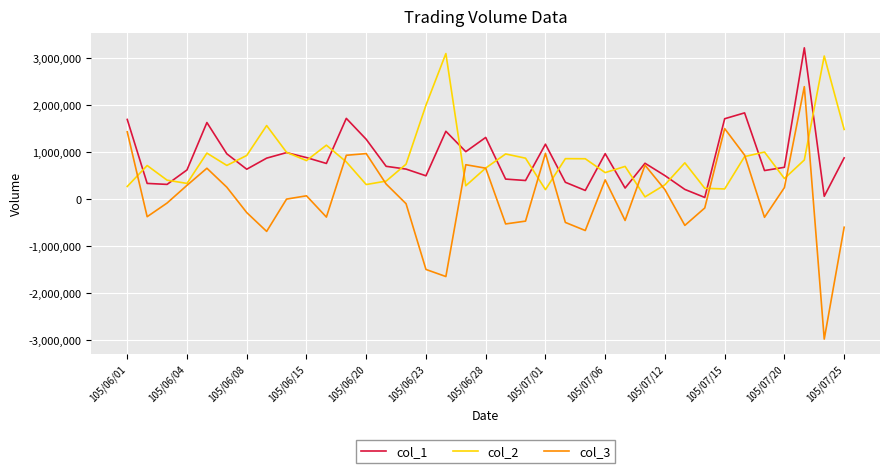

Which series has the widest spread of values?

col_3